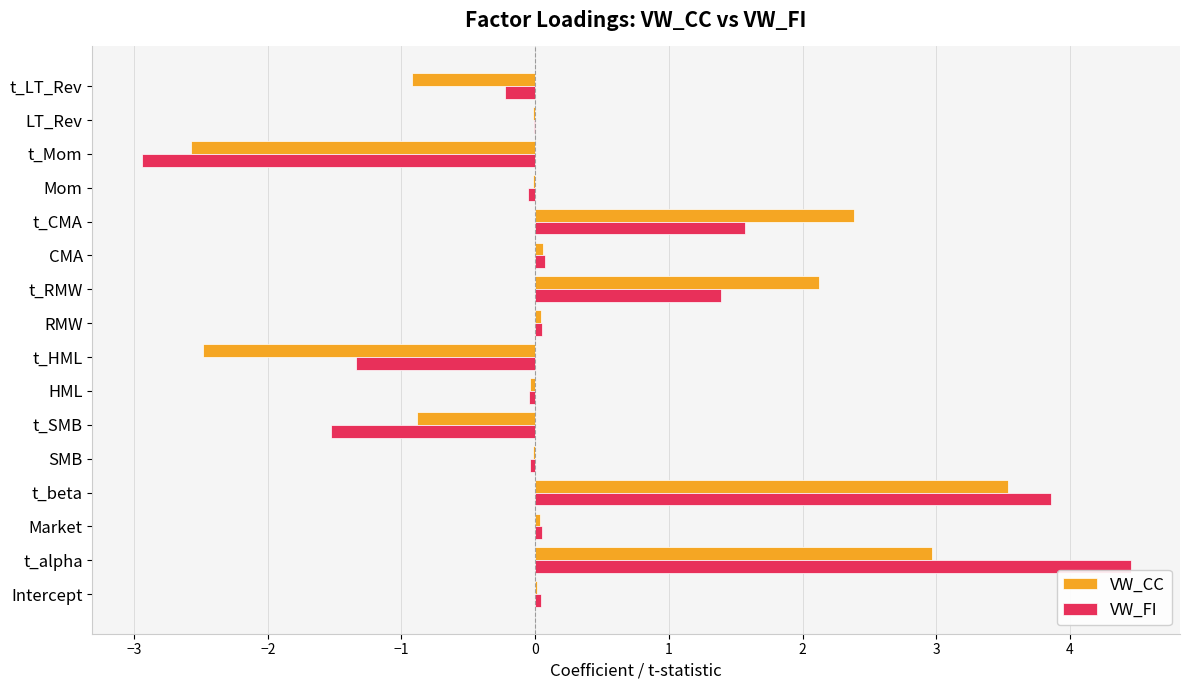

What value does the VW_CC series have at t_beta?

3.5